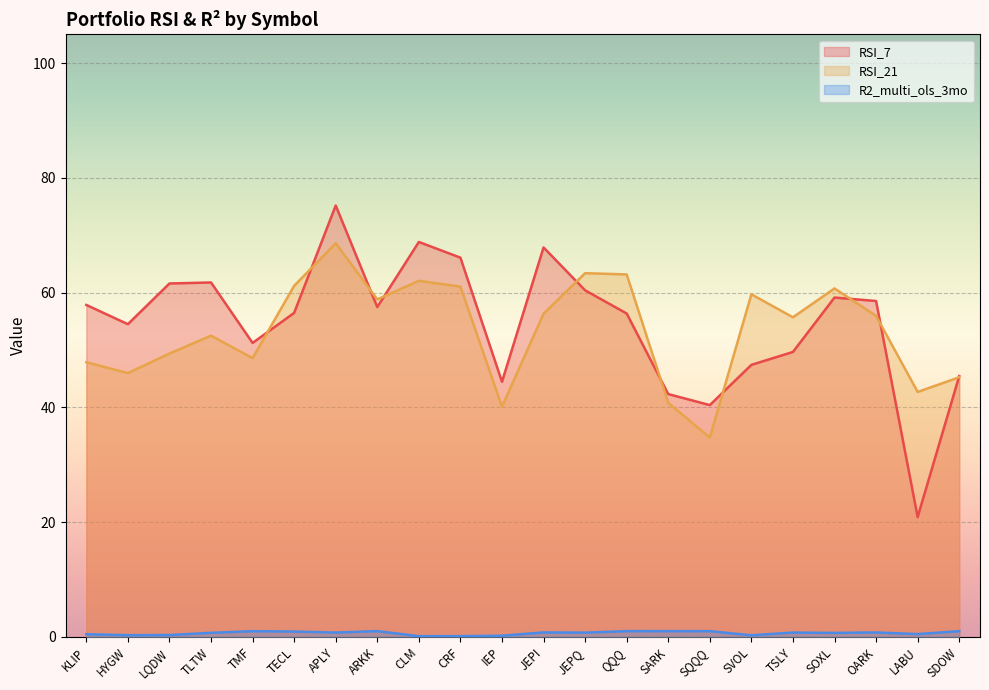

Is the value of R2_multi_ols_3mo at IEP greater than the value of RSI_21 at IEP?

No